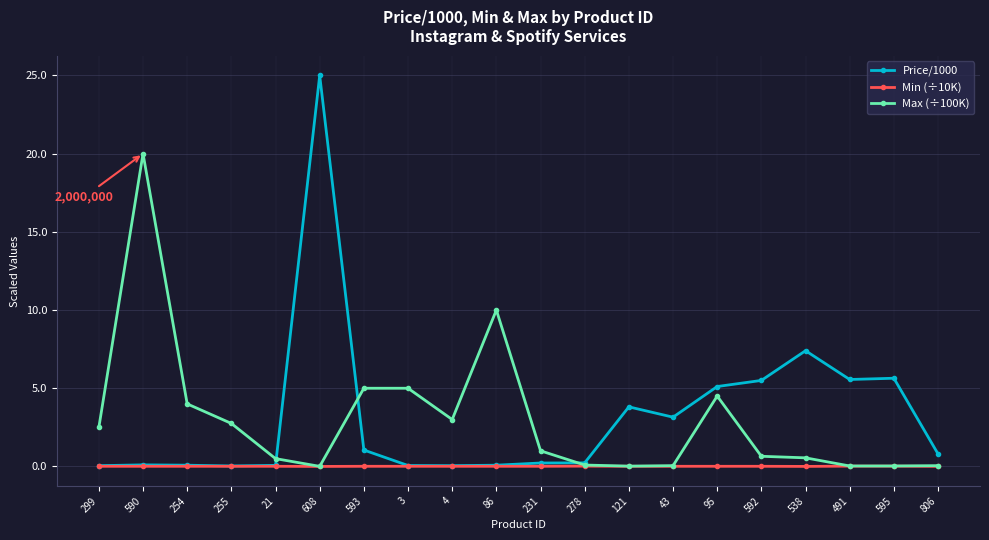

What is the label of the 1st point from the left?

299